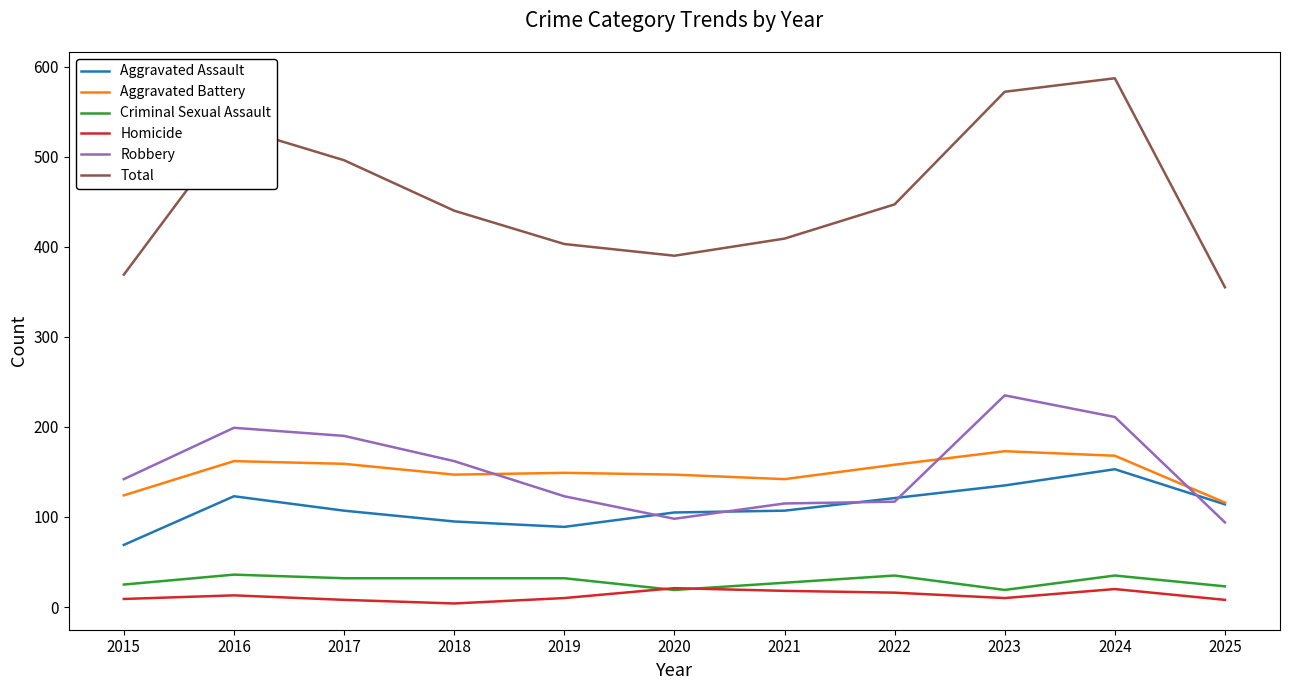

What are all the series names shown in the legend?

Aggravated Assault, Aggravated Battery, Criminal Sexual Assault, Homicide, Robbery, Total